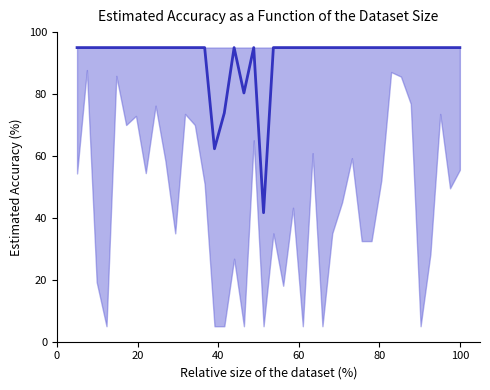

Does the chart have visible grid lines?

No